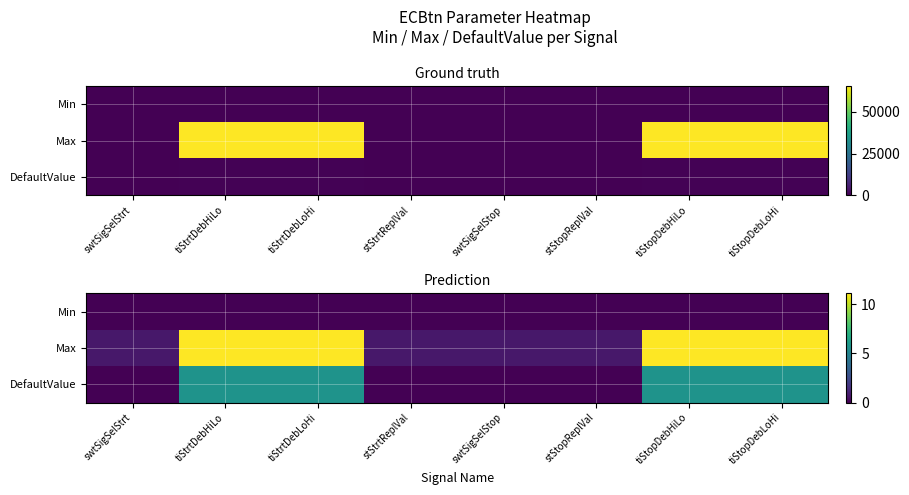

At how many categories does at least one series exceed 3?

4